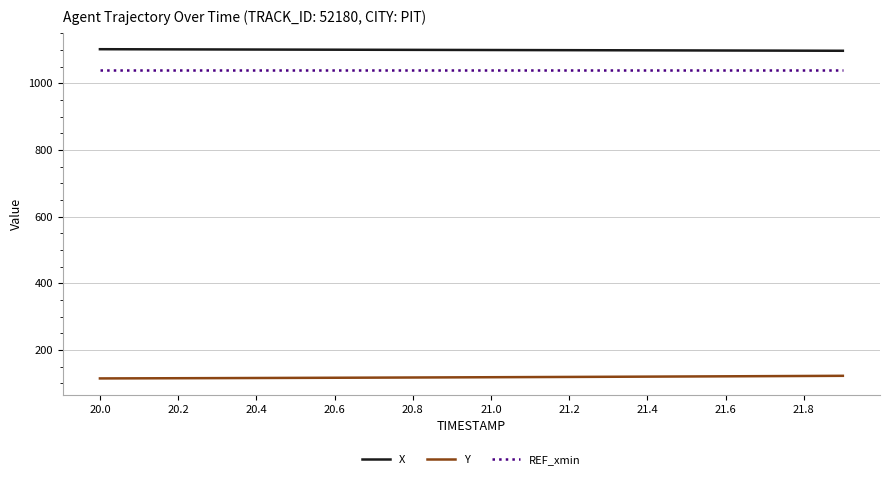

What is the greatest value displayed?

1102.0